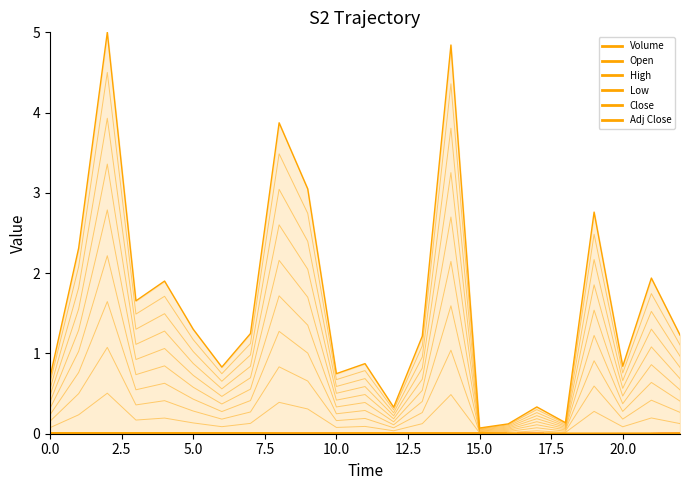

What position from the right is 0.0?

23